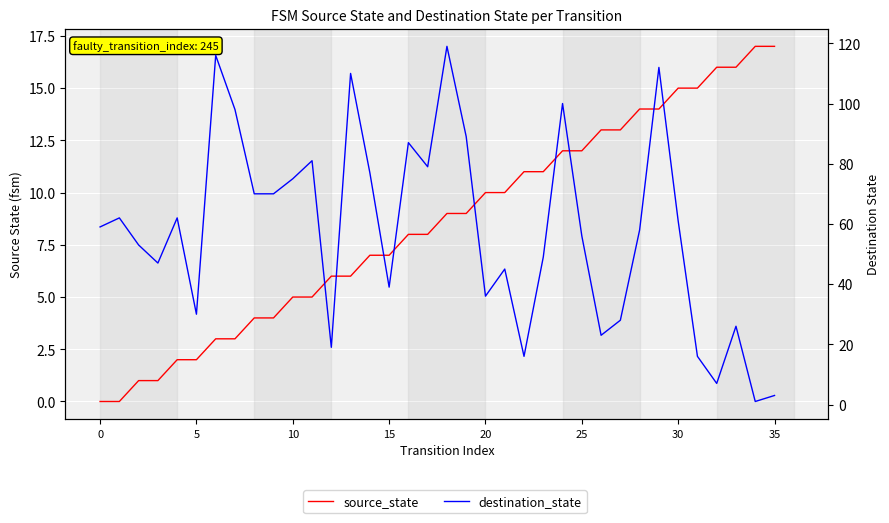

At which label does source_state reach its peak?

34